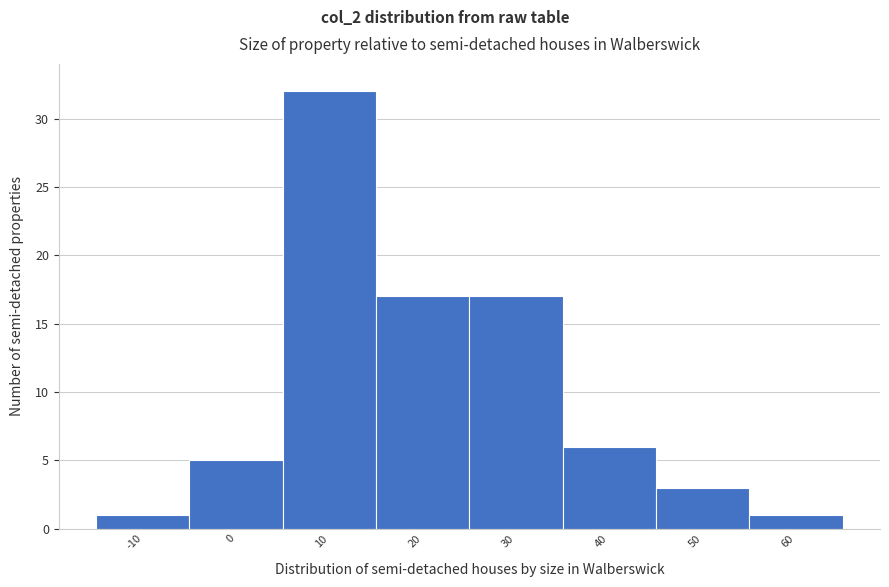

Reading left to right, list all the values displayed in this chart.

1	5	32	17	17	6	3	1